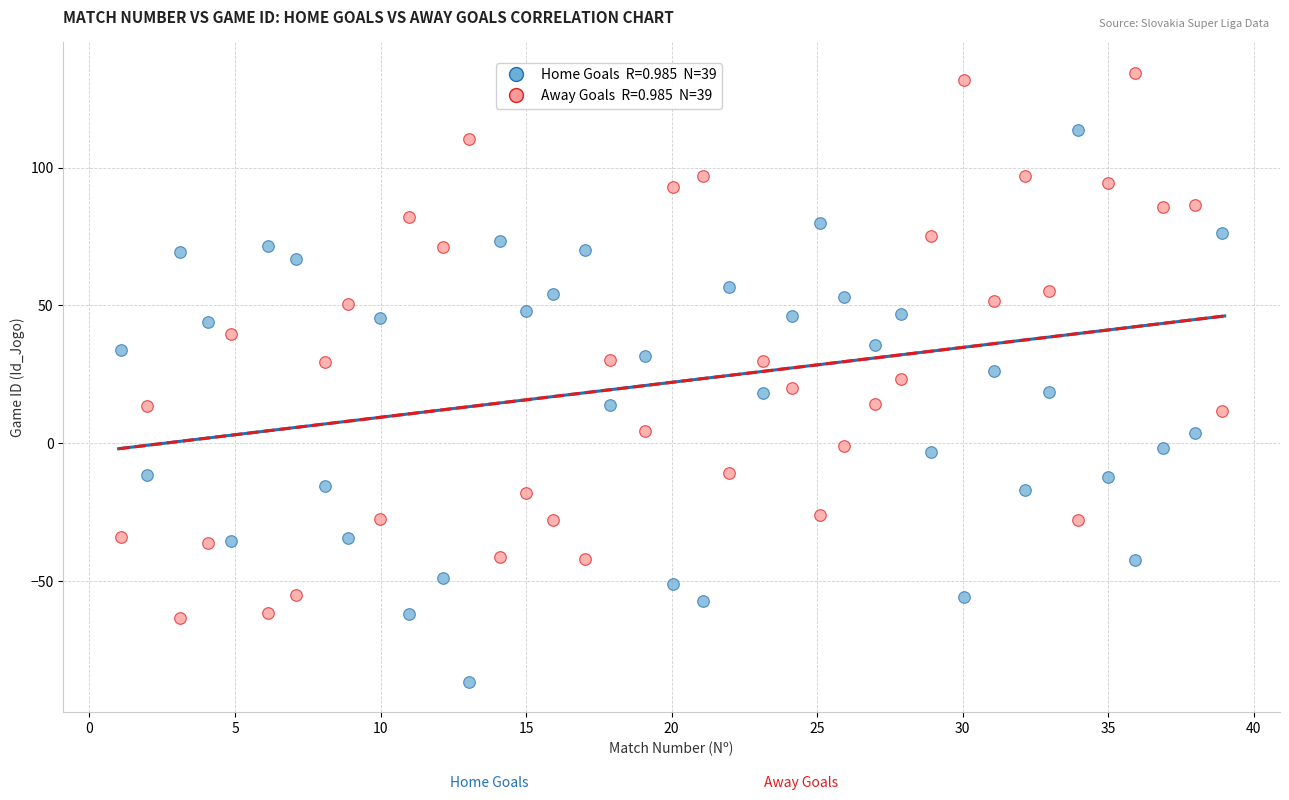

Across all data points, what is the range of Y values (max minus min)?

220.9